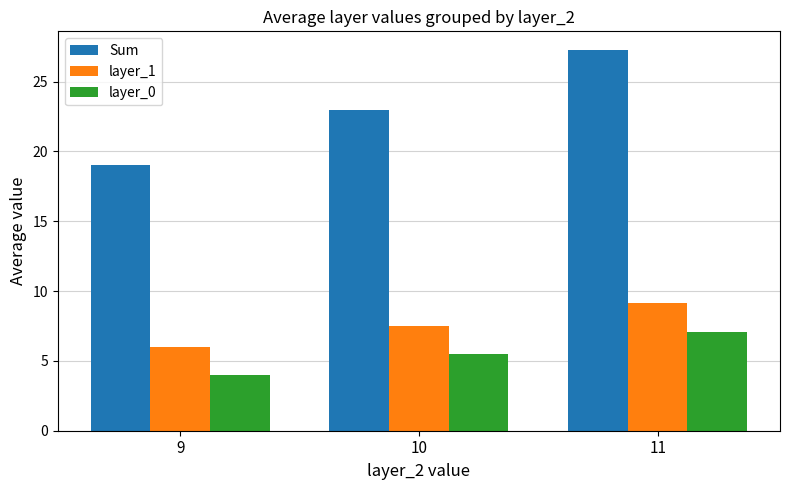

Reading left to right, transcribe all the data shown in this chart.

Sum: 19.0	23.0	27.2
layer_1: 6.0	7.5	9.2
layer_0: 4.0	5.5	7.1